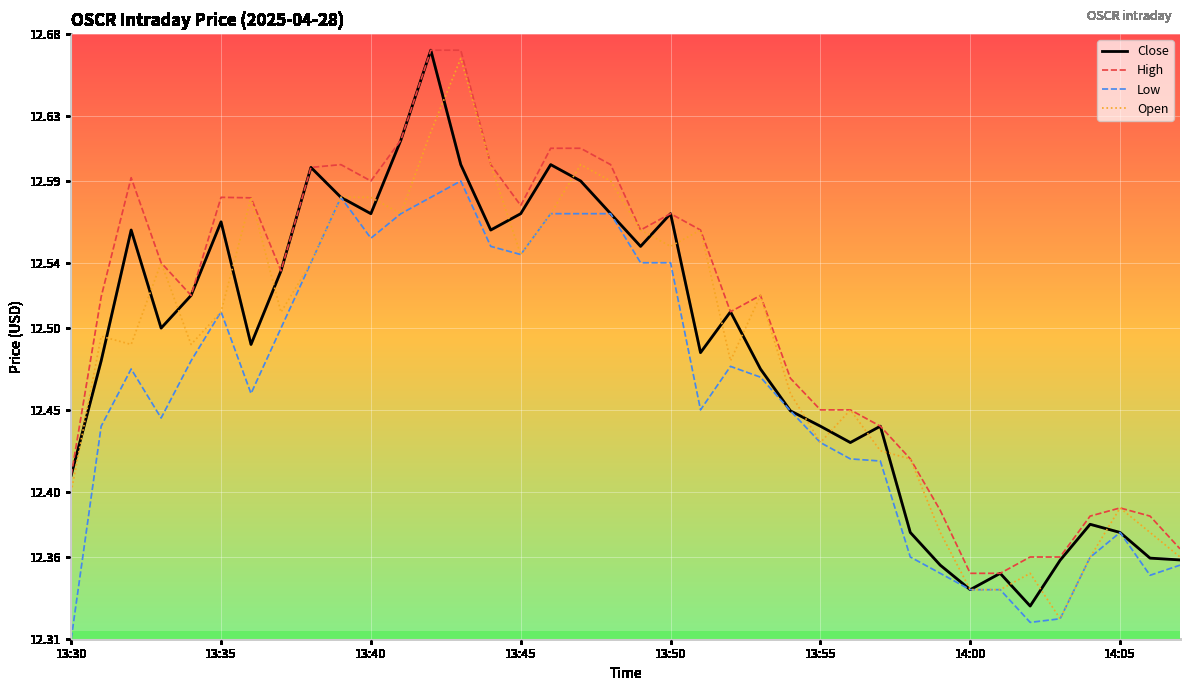

Which series has the largest total across all categories?

High